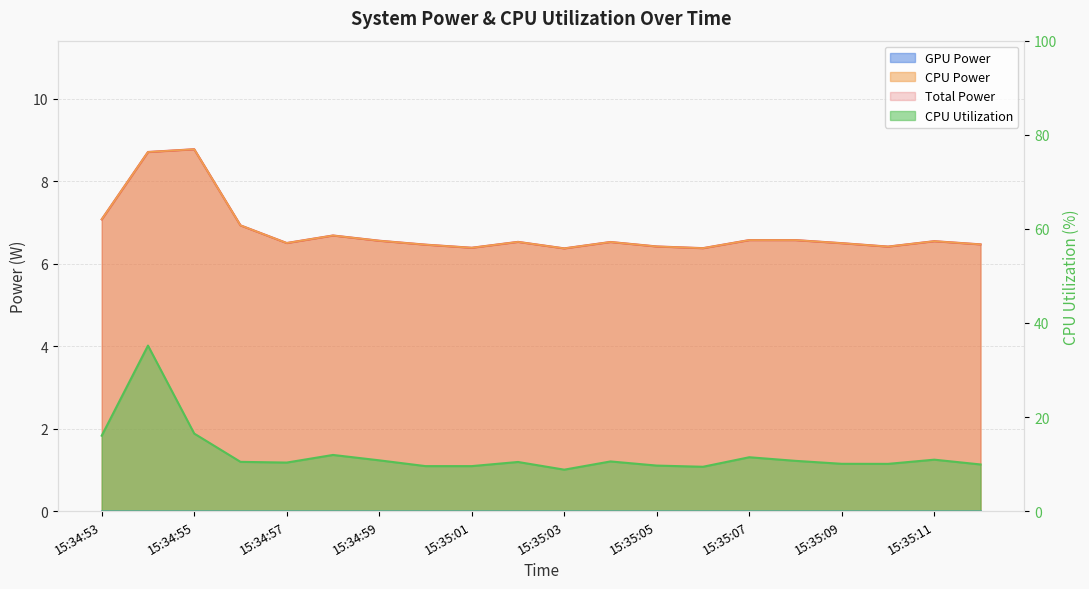

How many lines are shown in the chart?

3